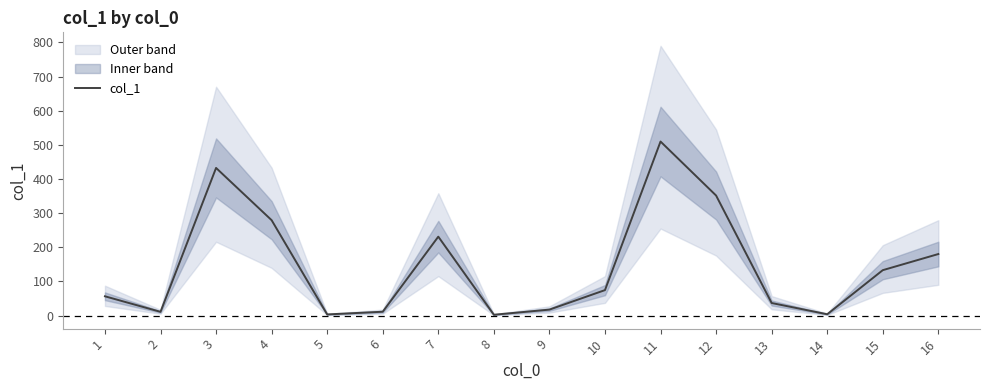

What is the average value?

145.9